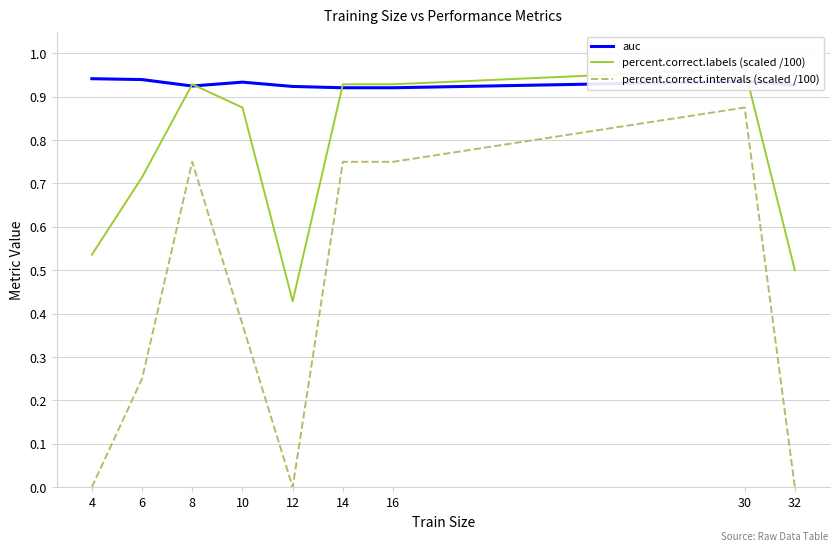

Which has a higher value, 4 or 16?

4